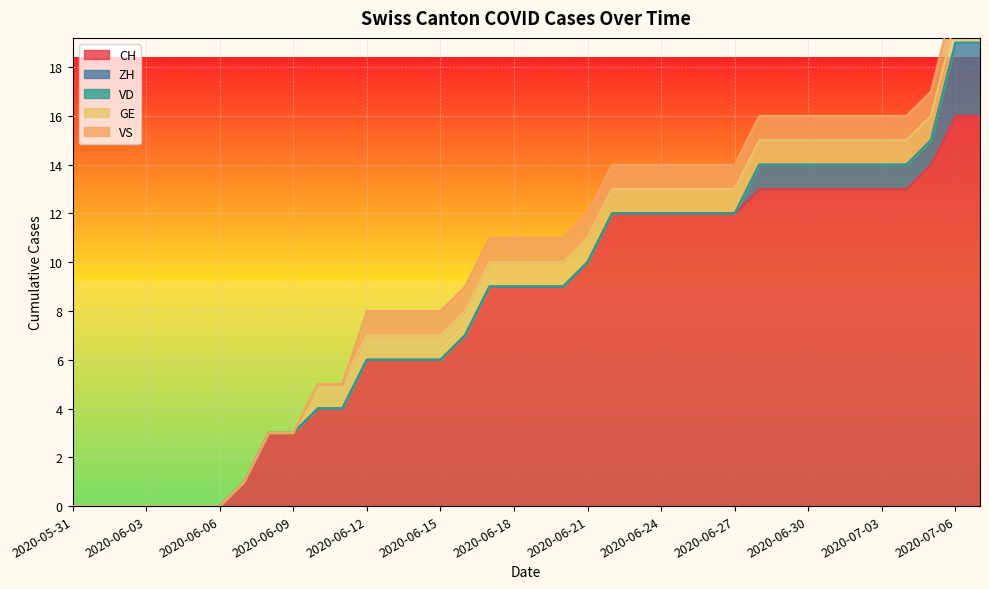

What are all the series names shown in the legend?

CH, ZH, VD, GE, VS